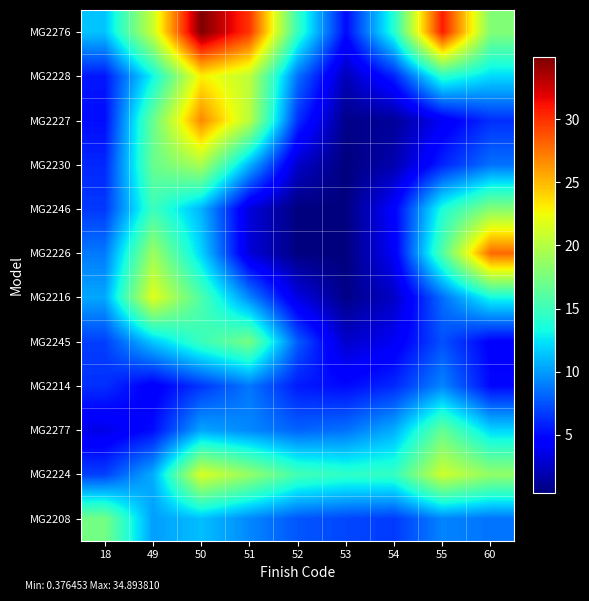

What is the difference between the highest and lowest values at 54?

13.5